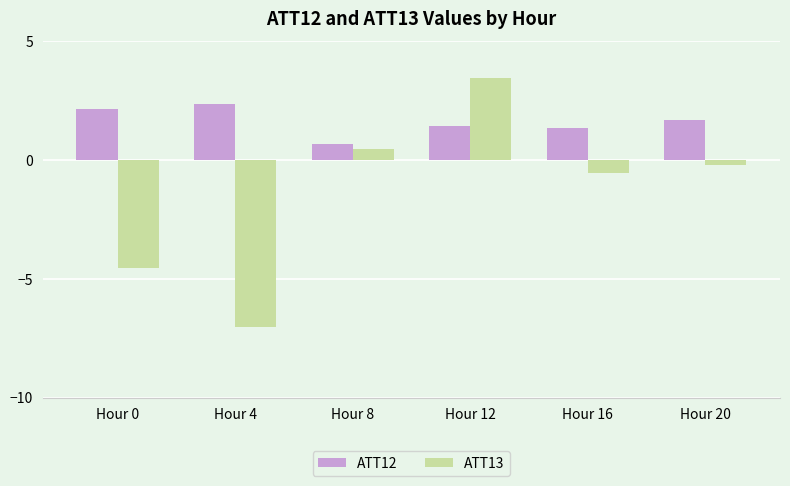

How many categories are shown in the chart?

6